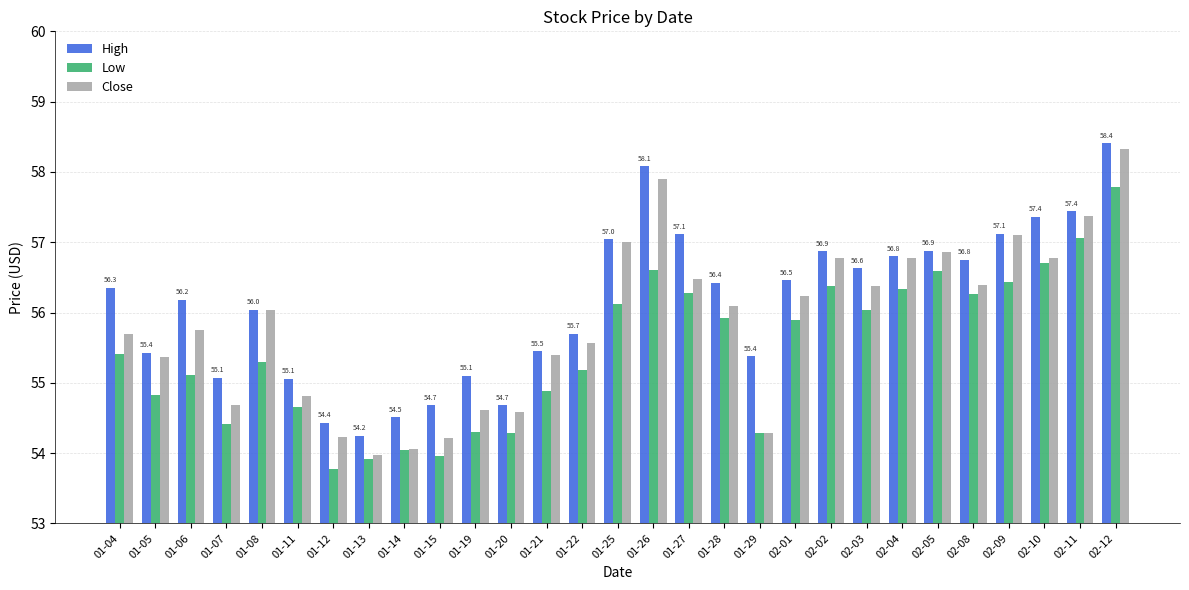

What is the value of the Low bar at the 7th from the left?

53.8